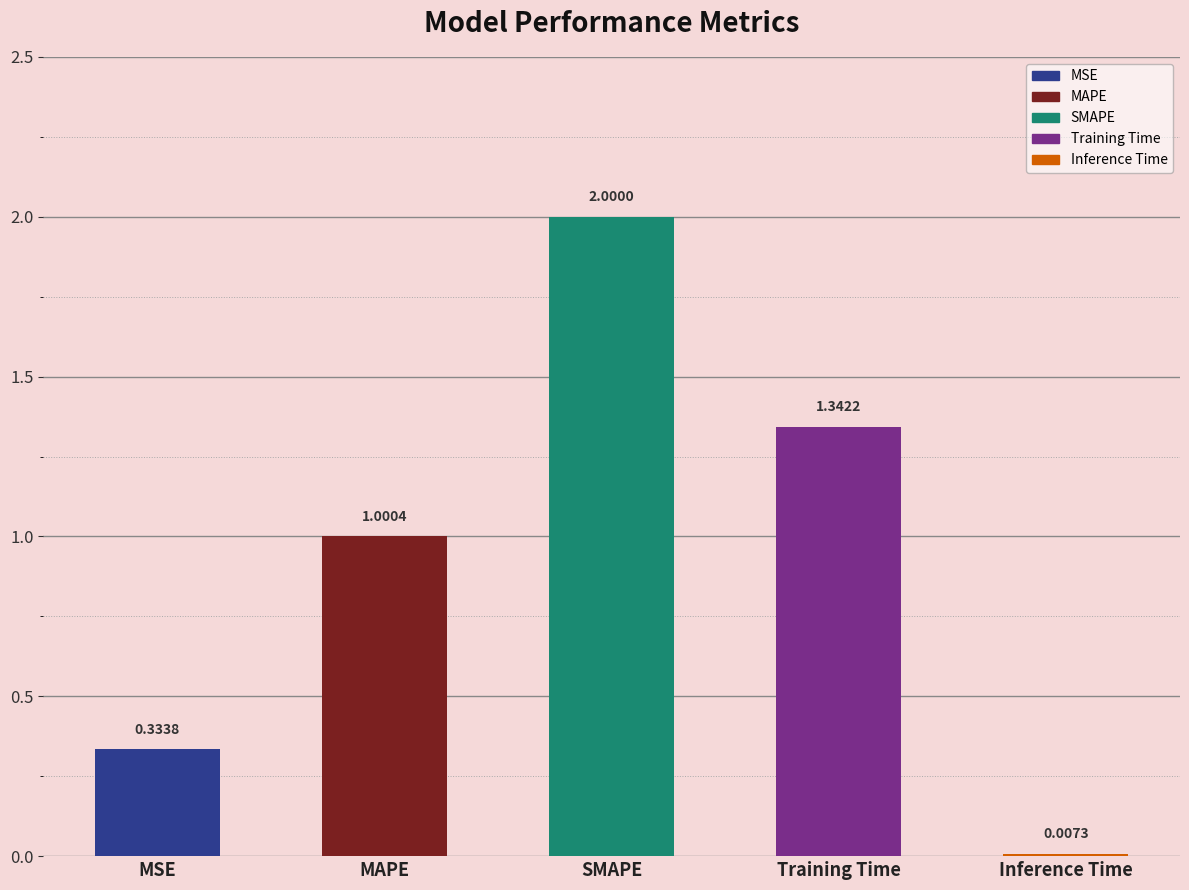

Read the value at SMAPE.

2.0